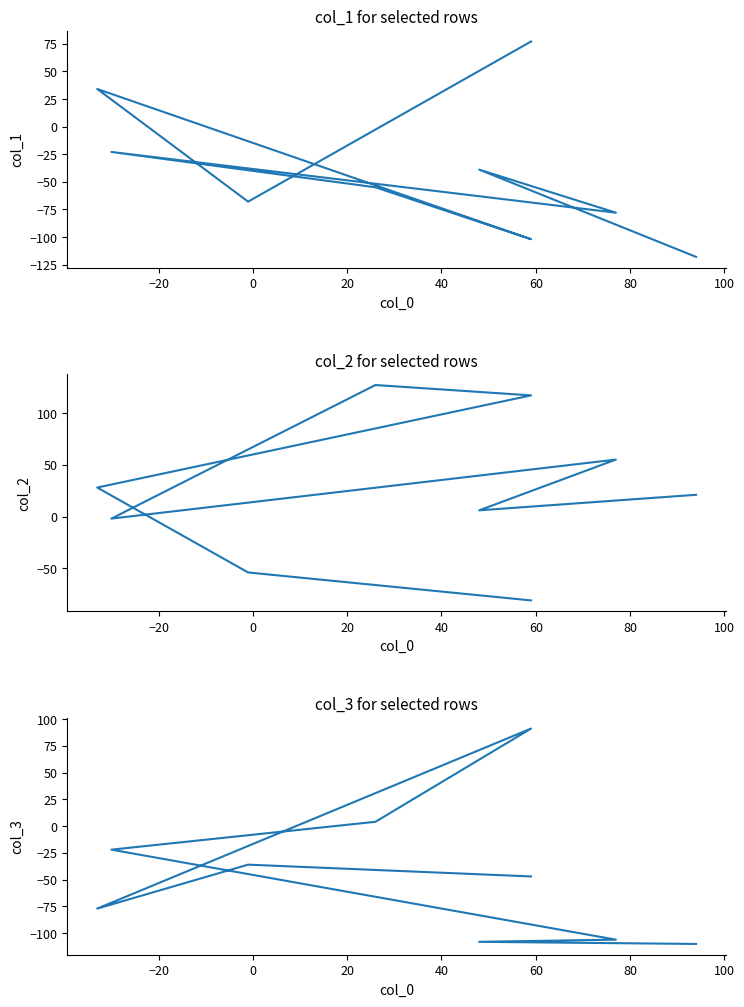

Reading right to left, transcribe all the data shown in this chart.

col_1: -118	-39	-78	-23	-55	-102	34	-68	77
col_2: 21	6	55	-2	127	117	28	-54	-81
col_3: -110	-108	-106	-22	4	91	-77	-36	-47